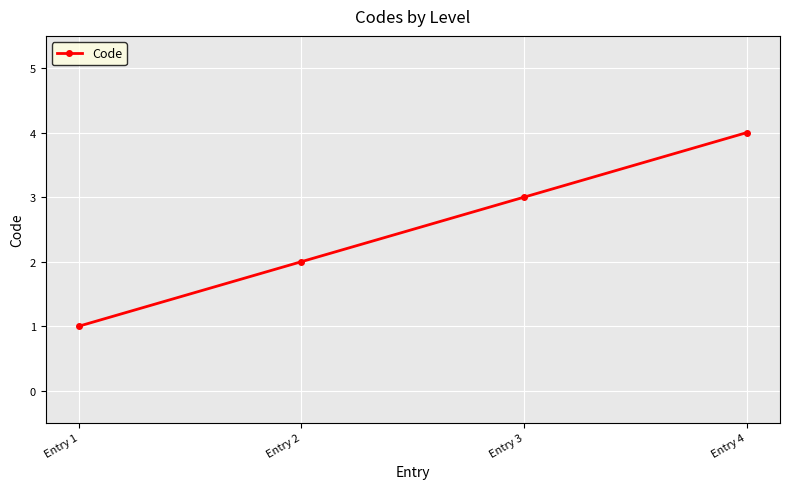

Rank the categories by value from highest to lowest.

Entry 4, Entry 3, Entry 2, Entry 1